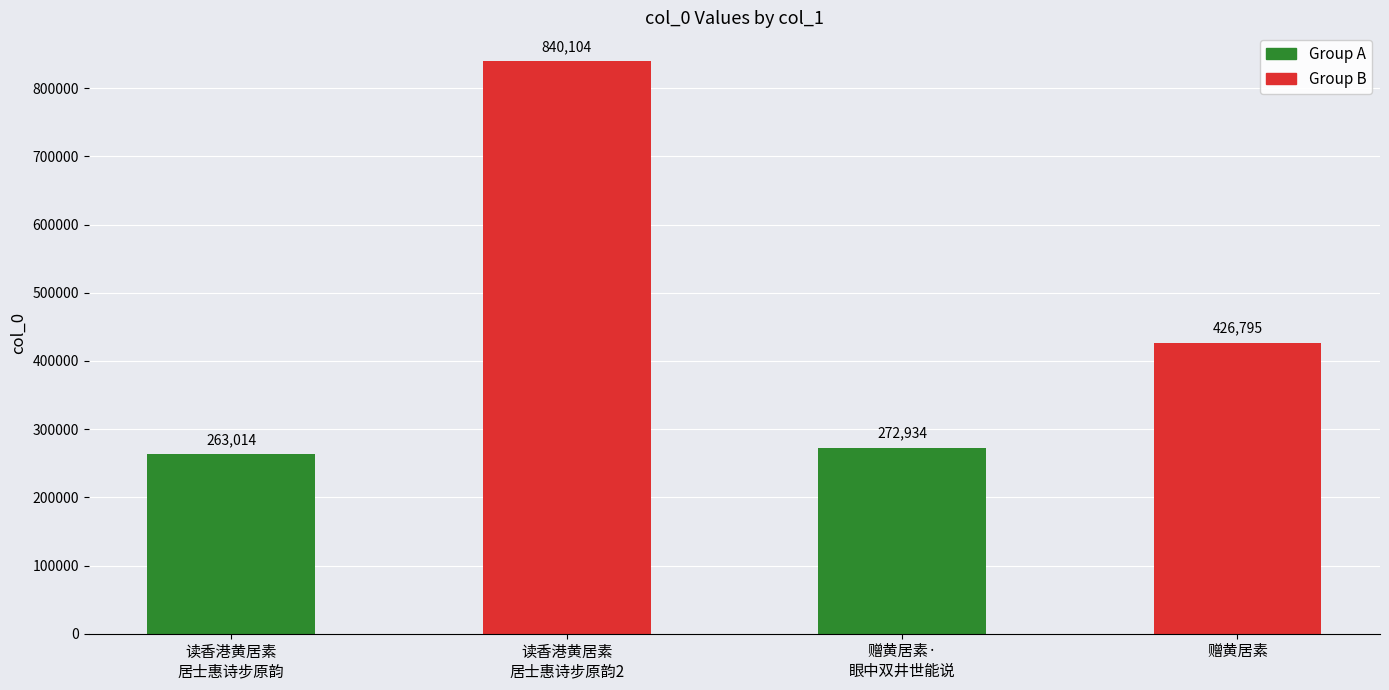

Reading left to right, list all the values displayed in this chart.

263014	840104	272934	426795